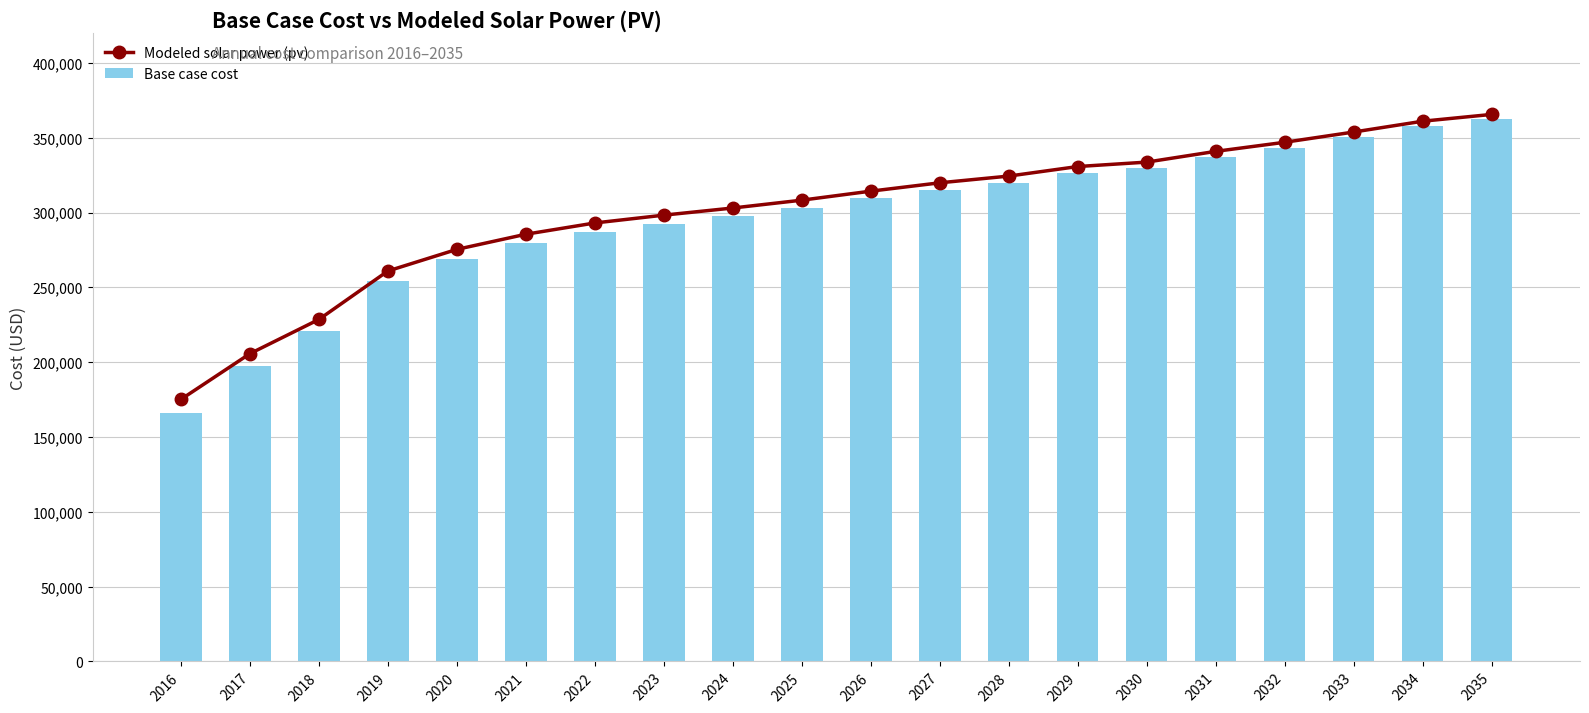

How many values in the Base case cost series exceed 309425?

10